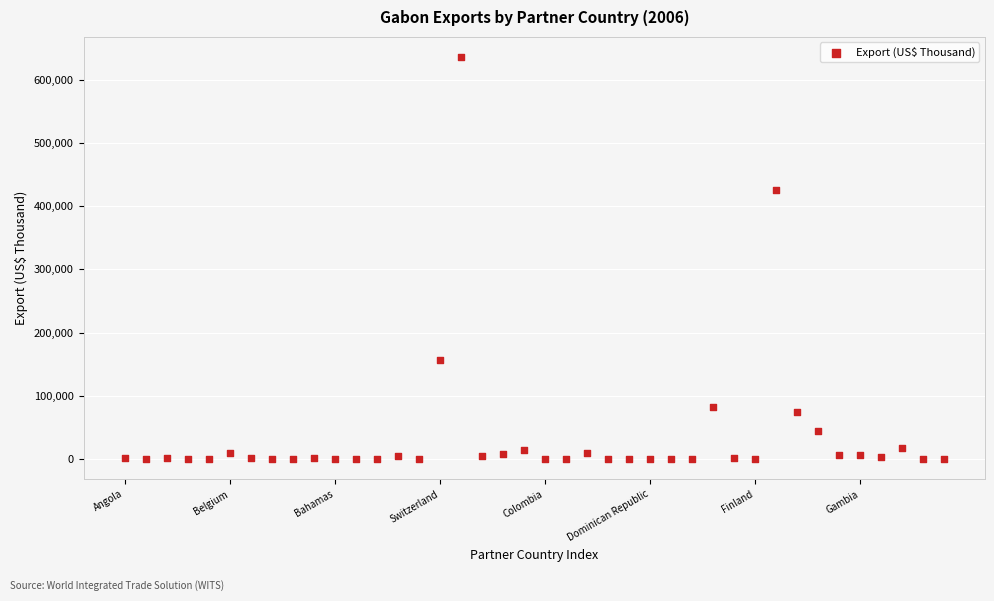

What Y value in the scatter plot is closest to 317908?

425325.9